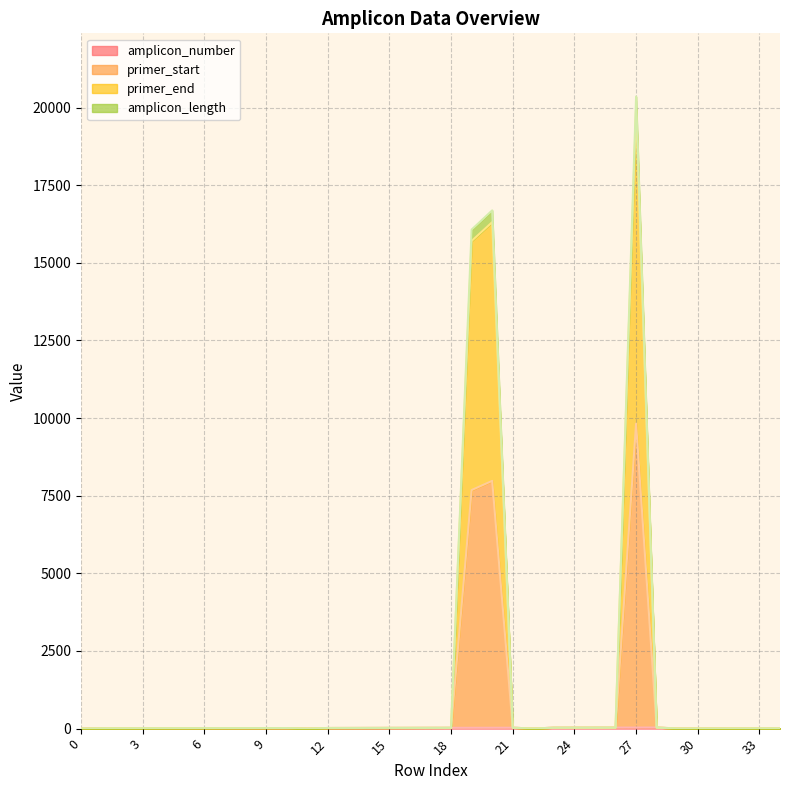

List the series in order of their peak value, highest first.

primer_end, primer_start, amplicon_length, amplicon_number